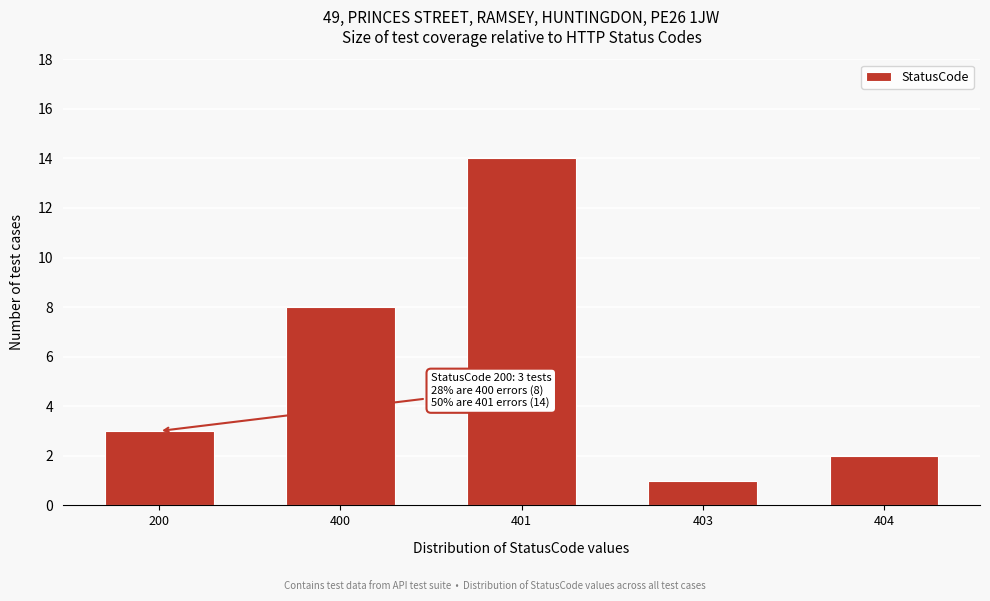

Reading right to left, extract all data points from this chart.

404=2	403=1	401=14	400=8	200=3